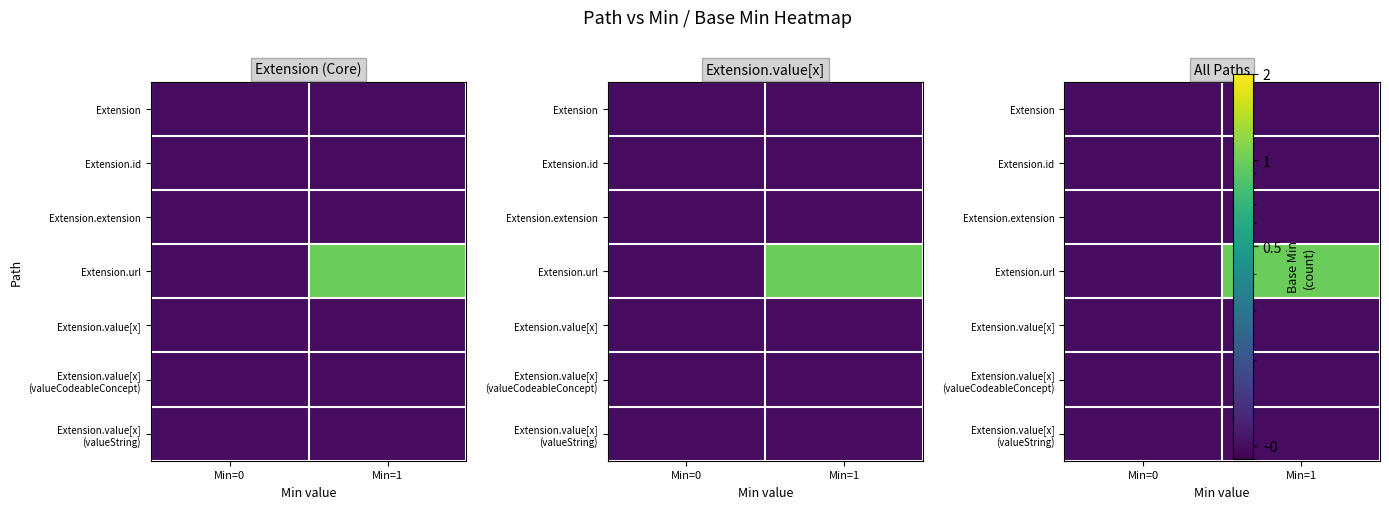

Which series has the largest total across all categories?

Extension.url